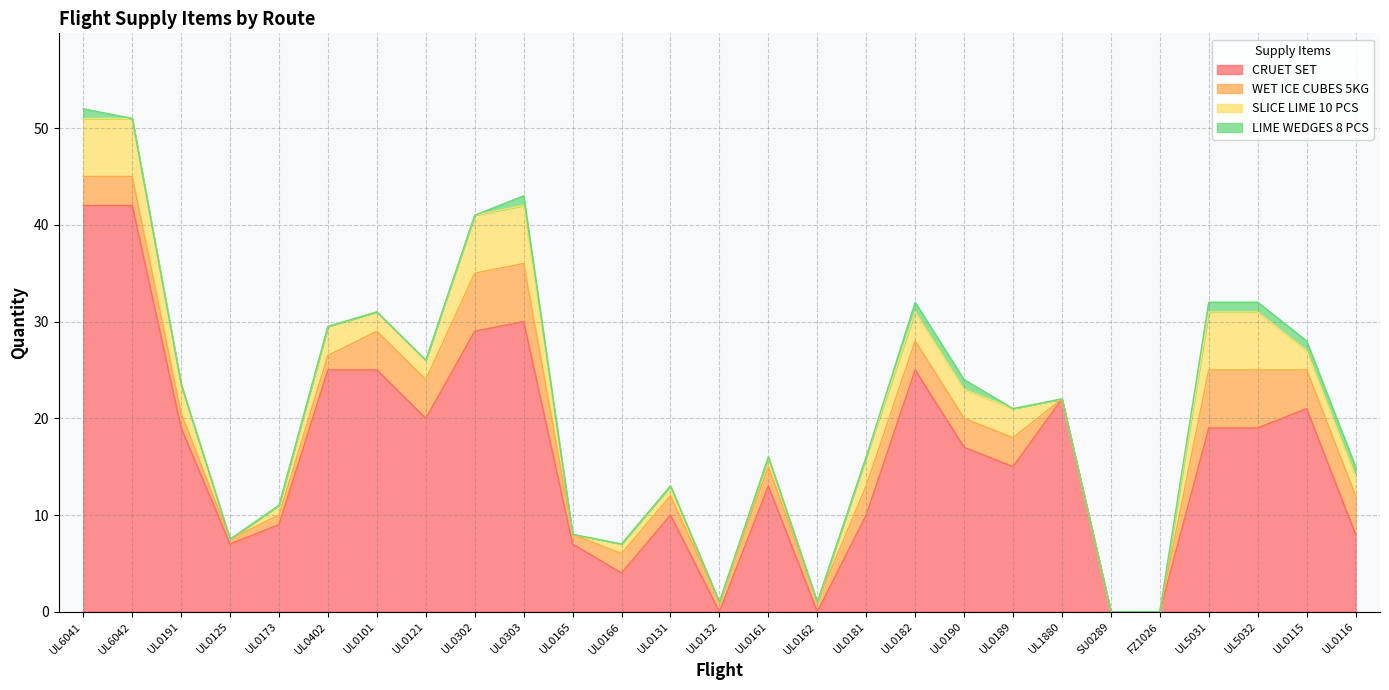

What value does the CRUET SET series have at UL0166?

4.0